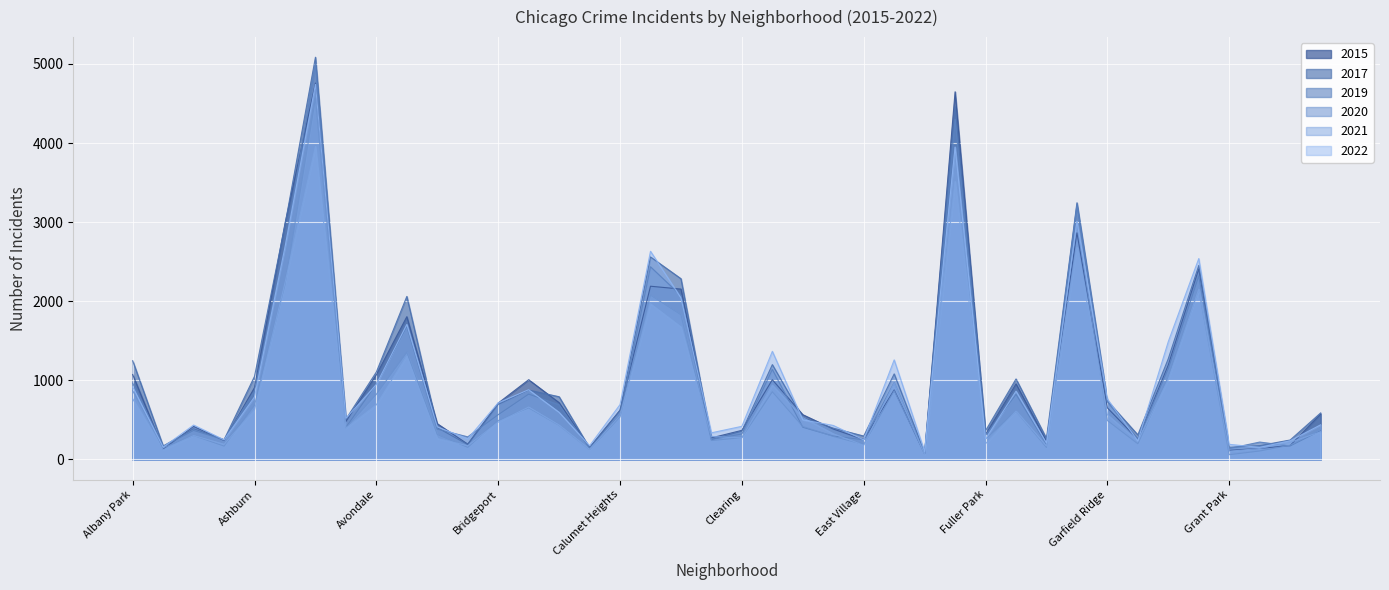

The value of 2022 at East Village is 376. True or false?

False